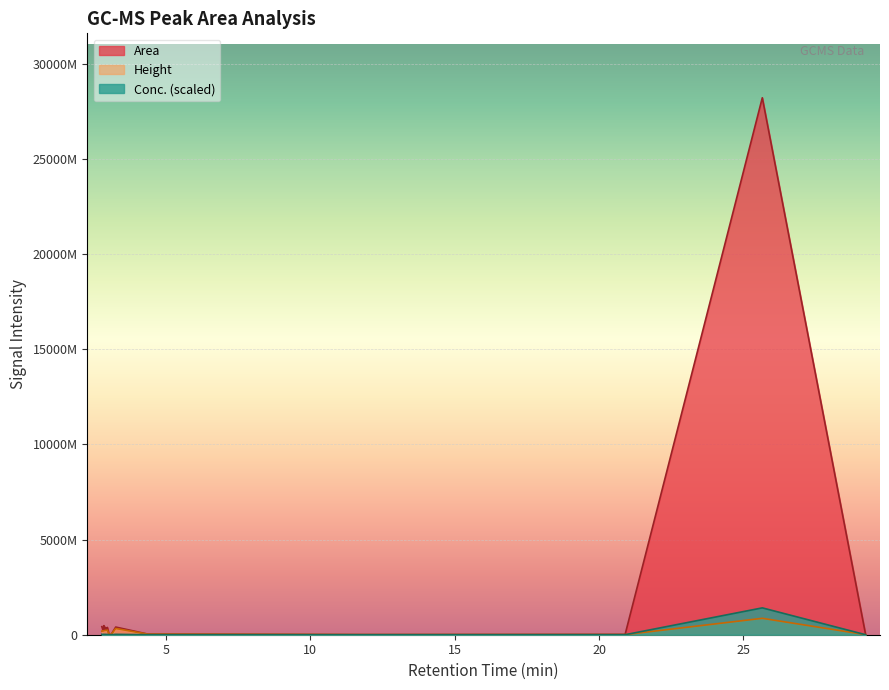

What is the maximum value shown in the chart?

28205040264.0